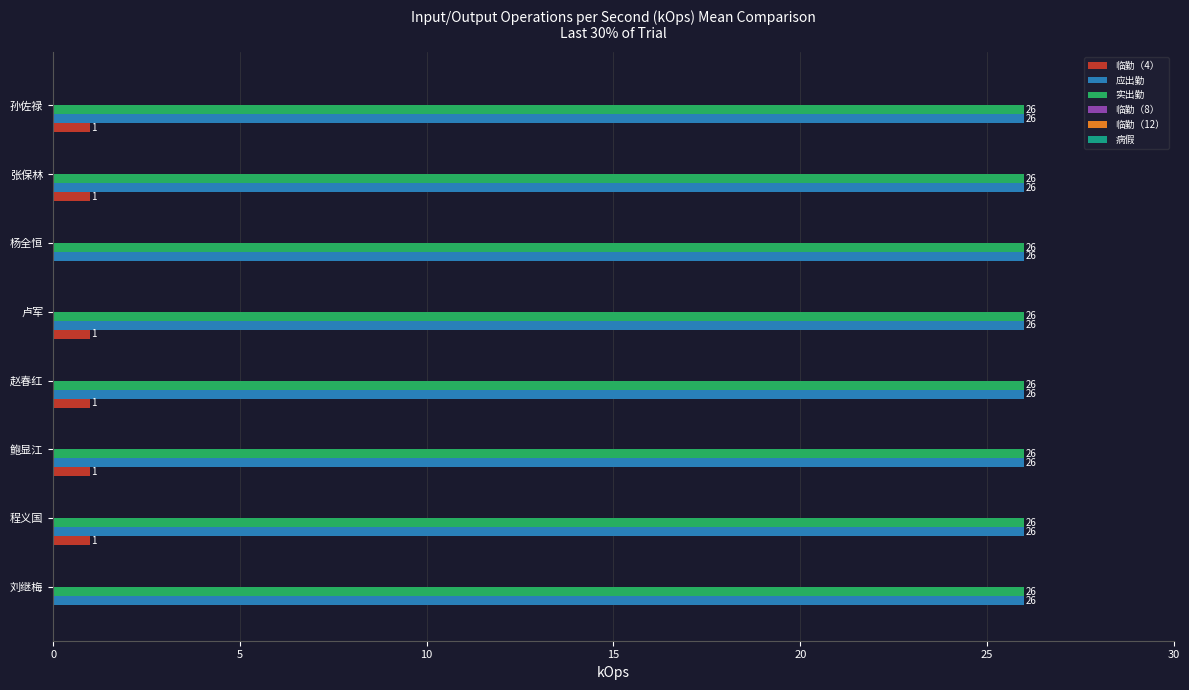

The 临勤（4） series shows 1 at 张保林. True or false?

True